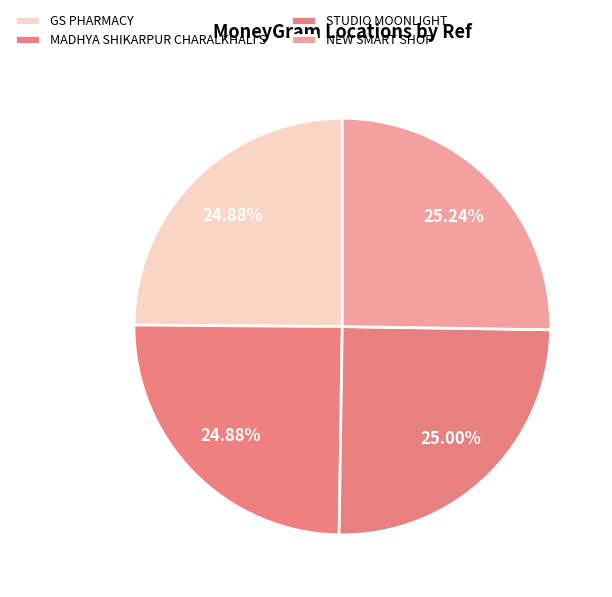

What percentage do MADHYA SHIKARPUR CHARALKHALI S and GS PHARMACY together represent?

49.8%